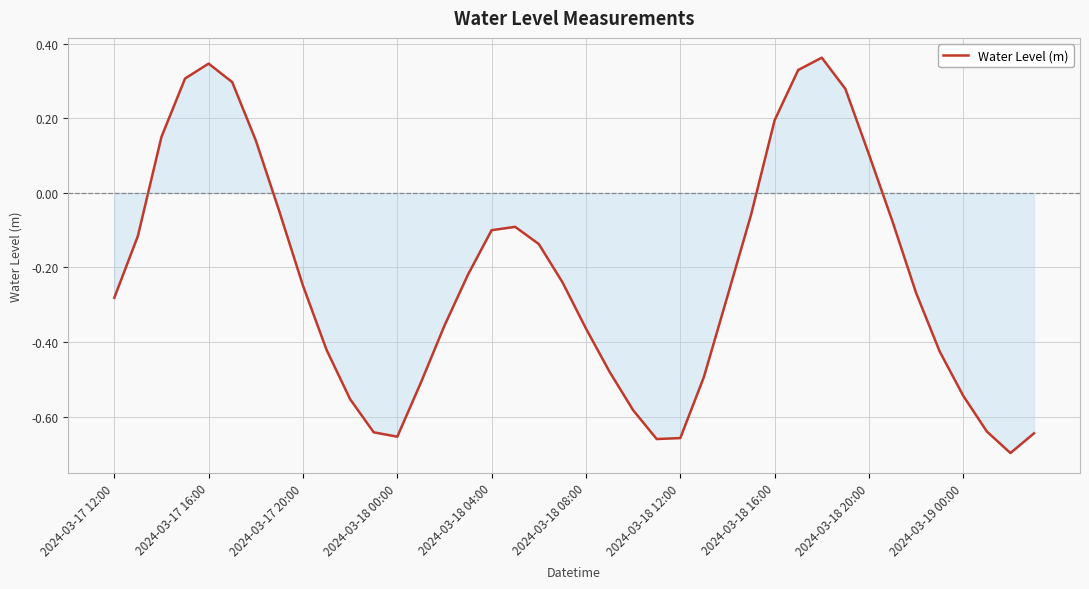

Is this an area chart (filled region under the line)?

Yes